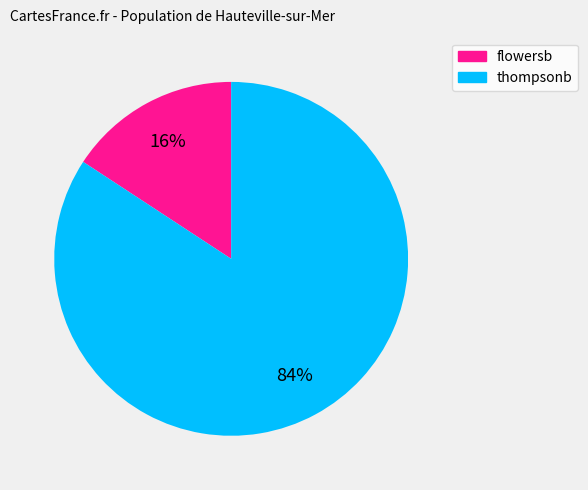

To the nearest percent, what portion does thompsonb represent?

84%